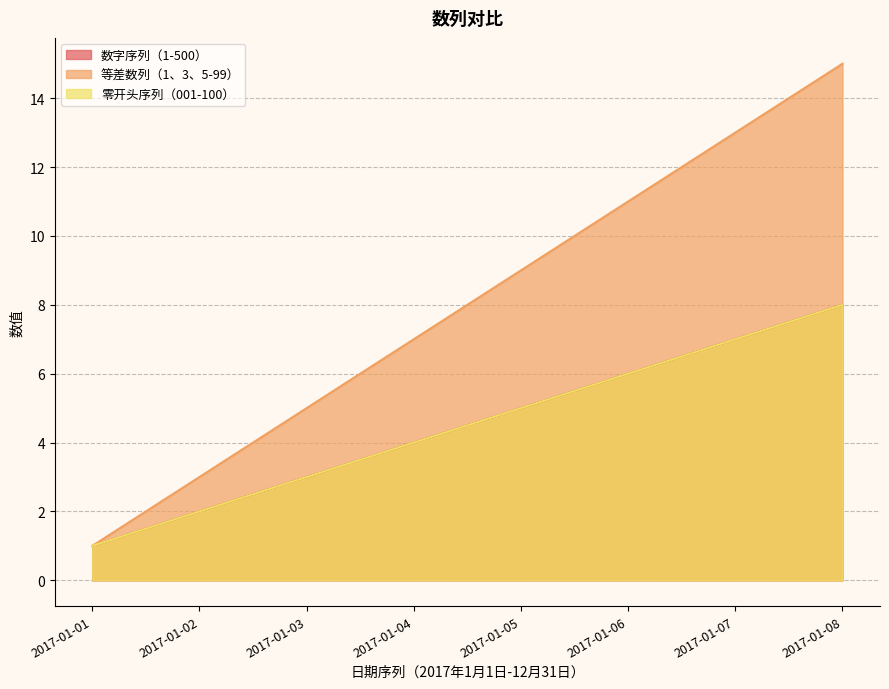

At how many categories does at least one series exceed 1?

7